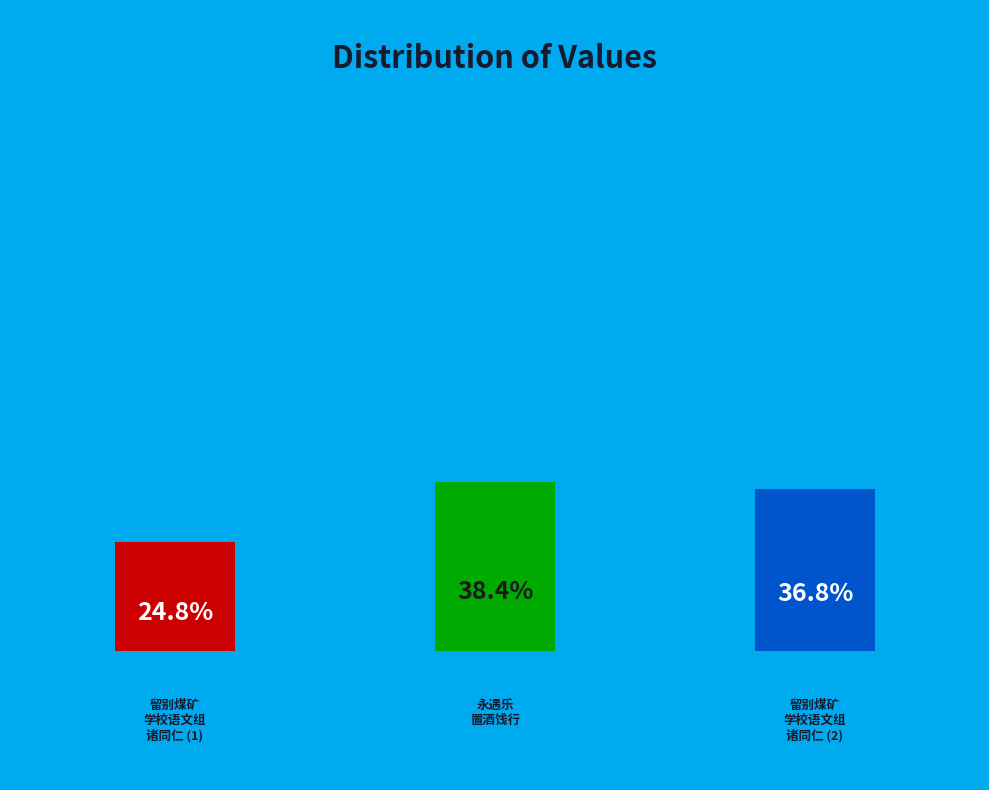

Is there a majority slice in this chart?

No